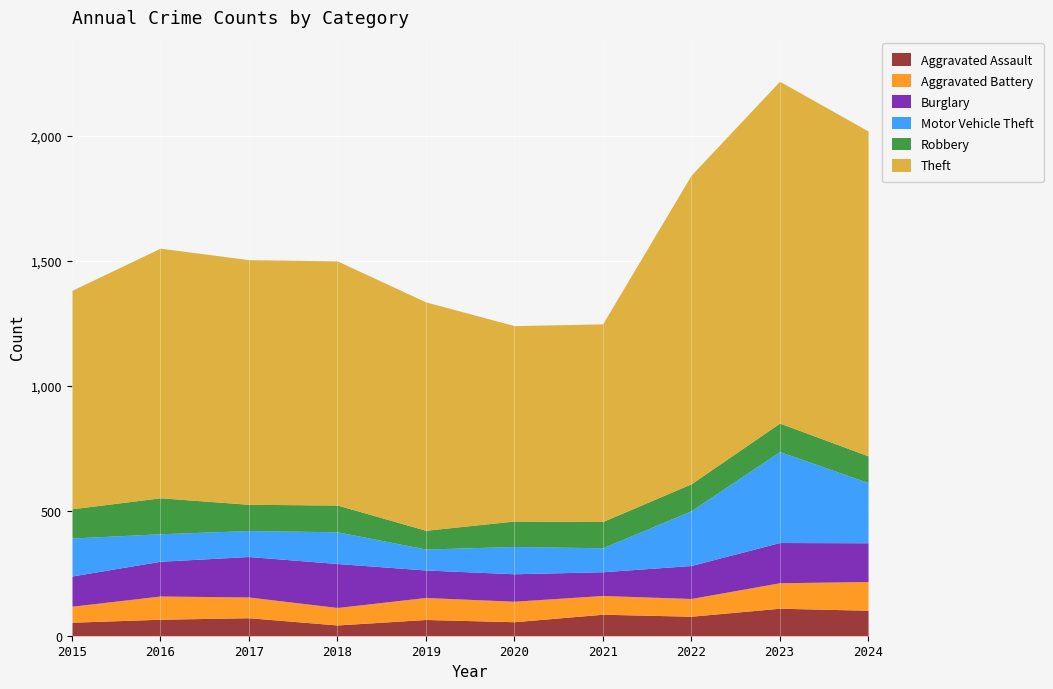

How many data points in Robbery are above 107?

4